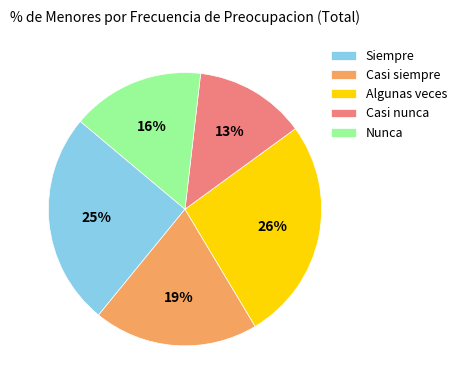

To the nearest percent, what portion does Algunas veces represent?

26%